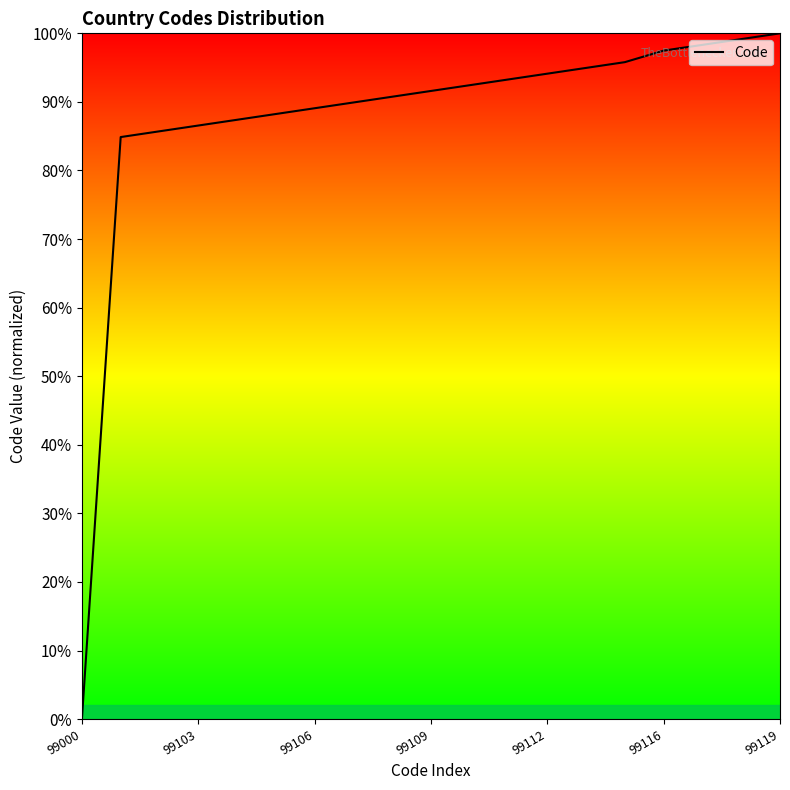

What is the greatest value displayed?

100.0